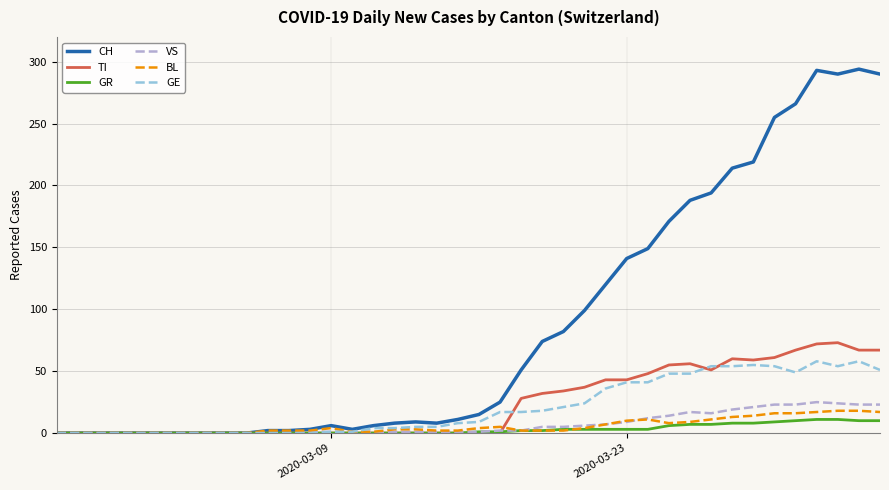

What is the highest value of the GE series?

58